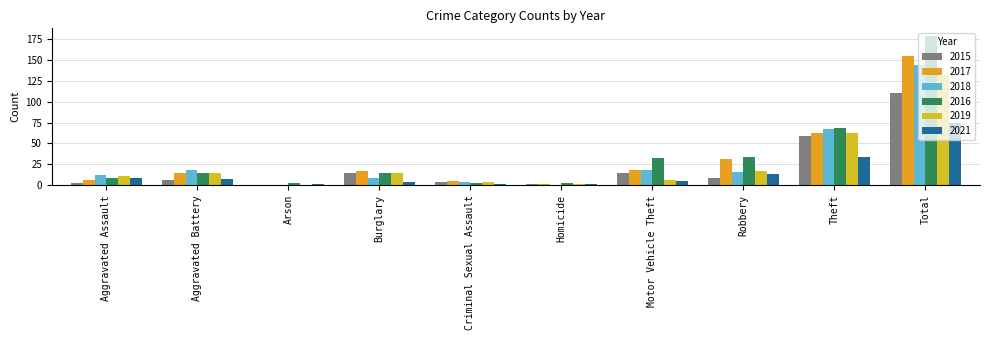

The value of 2017 at Burglary is 28. True or false?

False